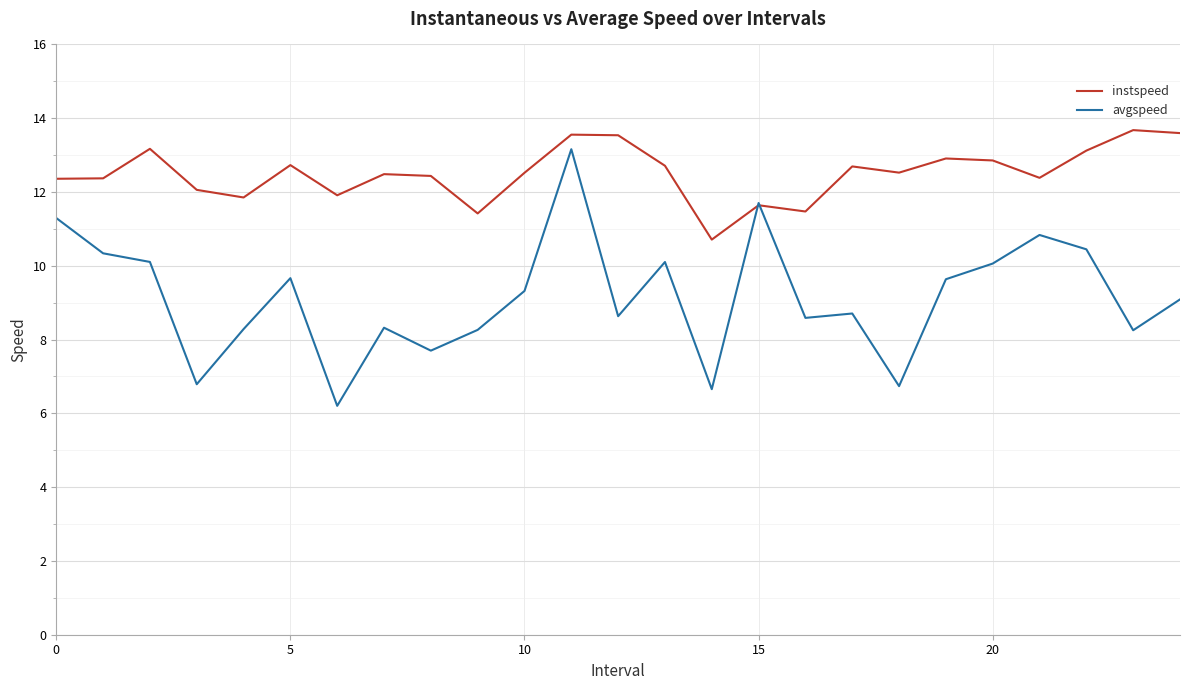

Which series has the largest total across all categories?

instspeed